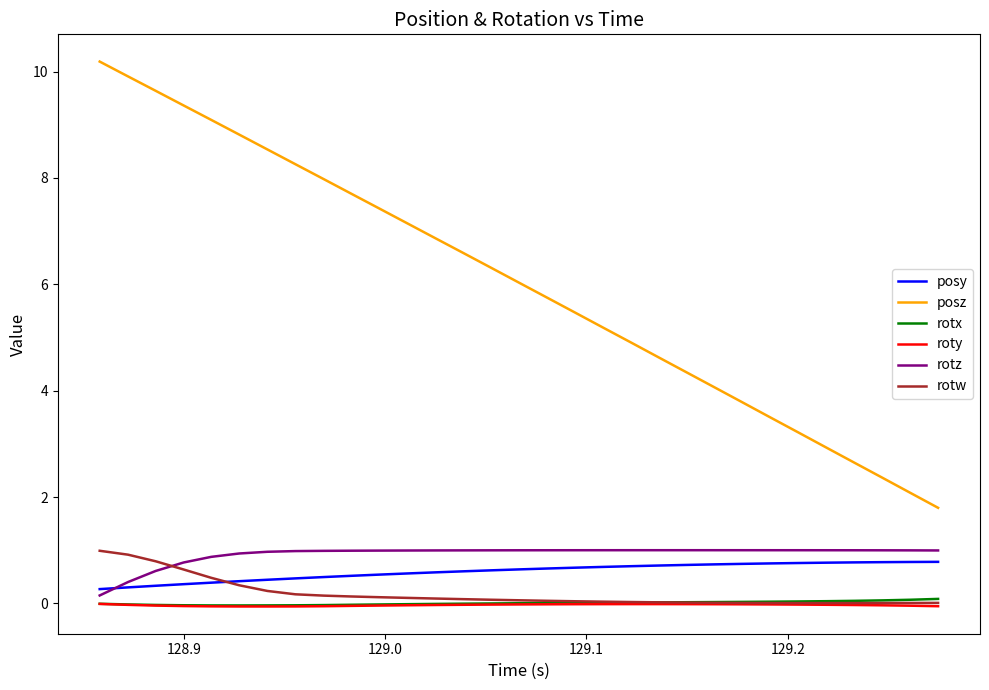

Which series has the largest range (max minus min)?

posz